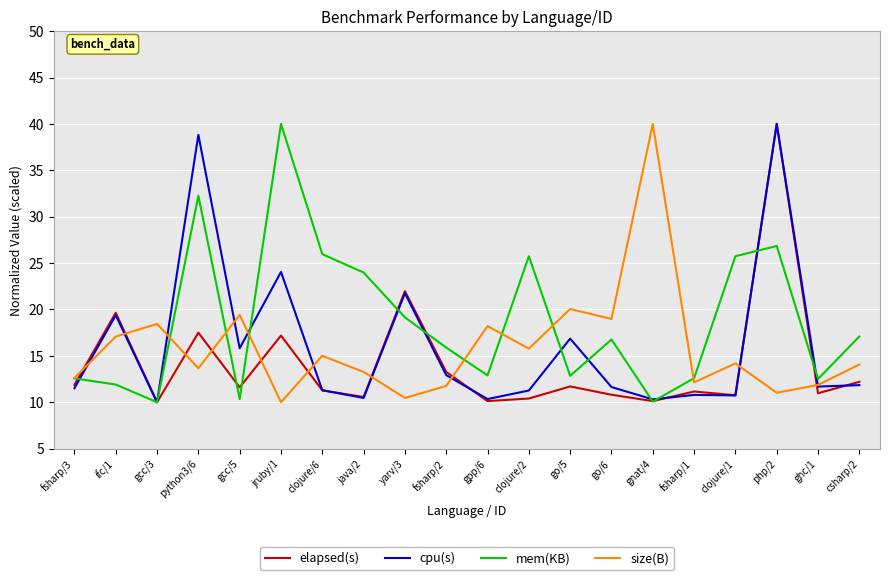

At which category is the sum across all series the highest?

php/2